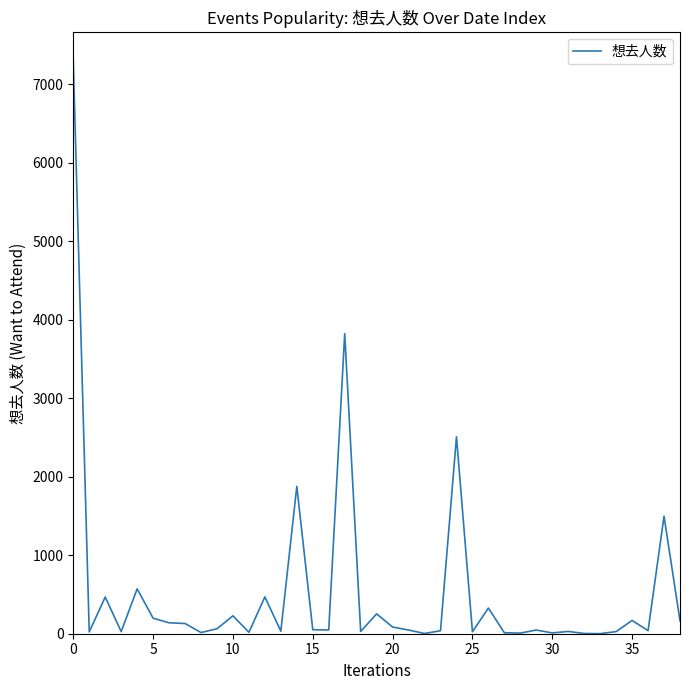

How many series are shown in this chart?

1